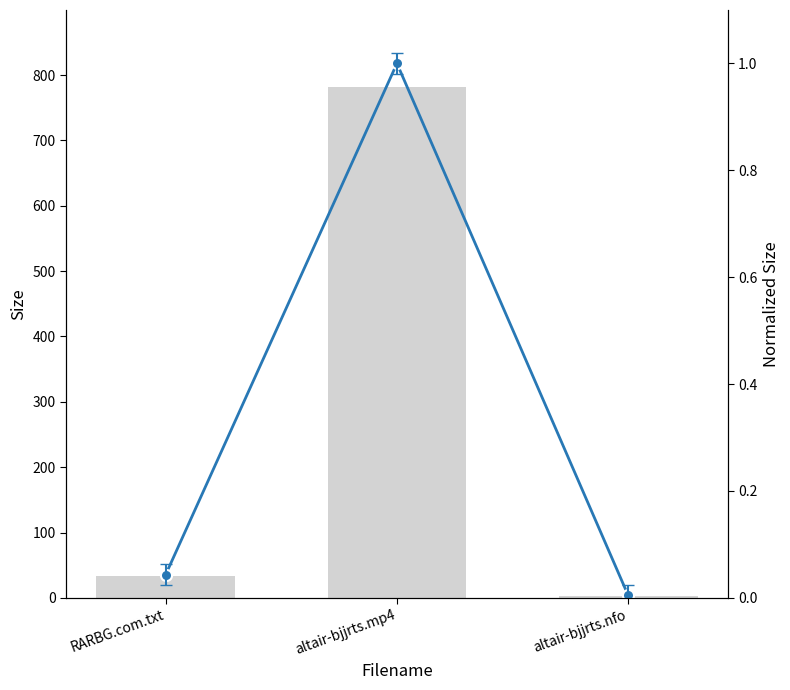

The Normalized Size series shows 0.0 at altair-bjjrts.nfo. True or false?

True